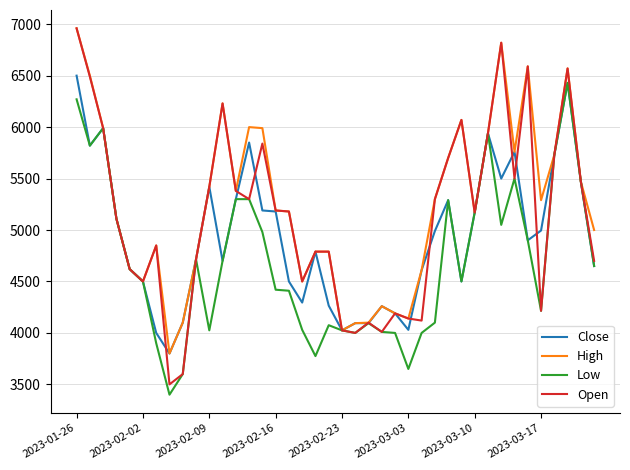

Which series has the largest range (max minus min)?

Open